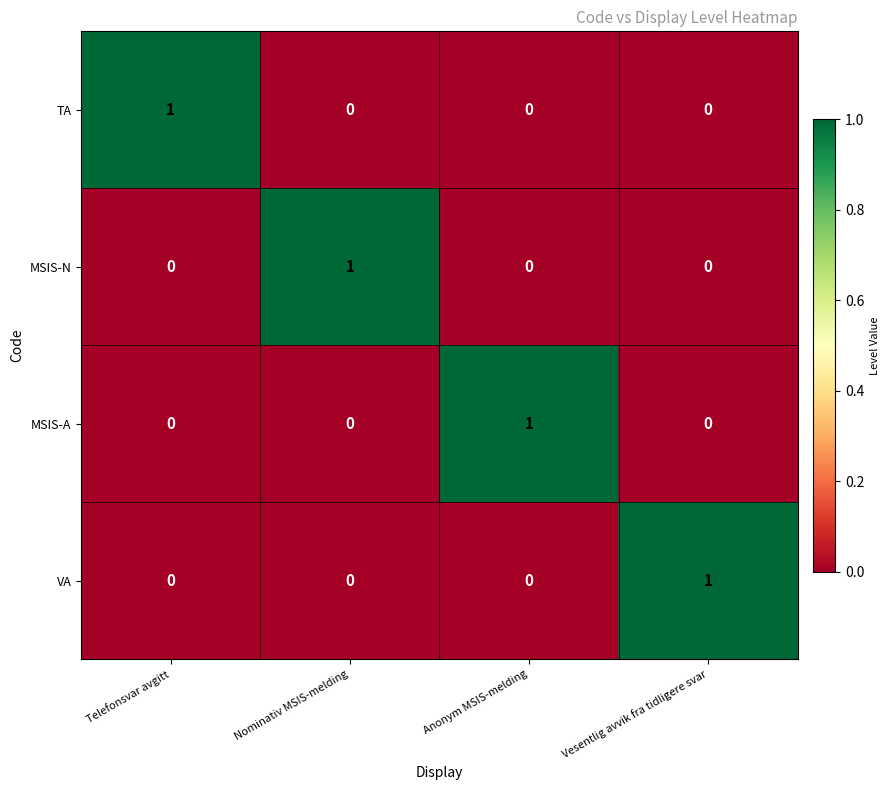

What is the difference between the highest and lowest values at Anonym MSIS-melding?

1